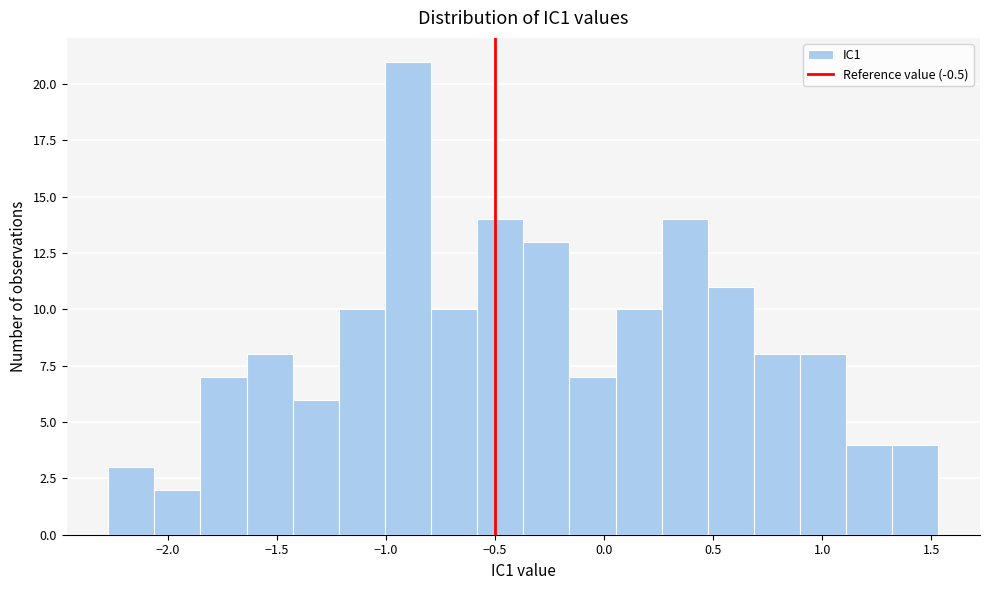

How tall is the bar that spans 0.50 to 0.70 on the x-axis? Neither the bar edges nor the heights are printed on the chart, so give them approximately, as read against the axes.

11